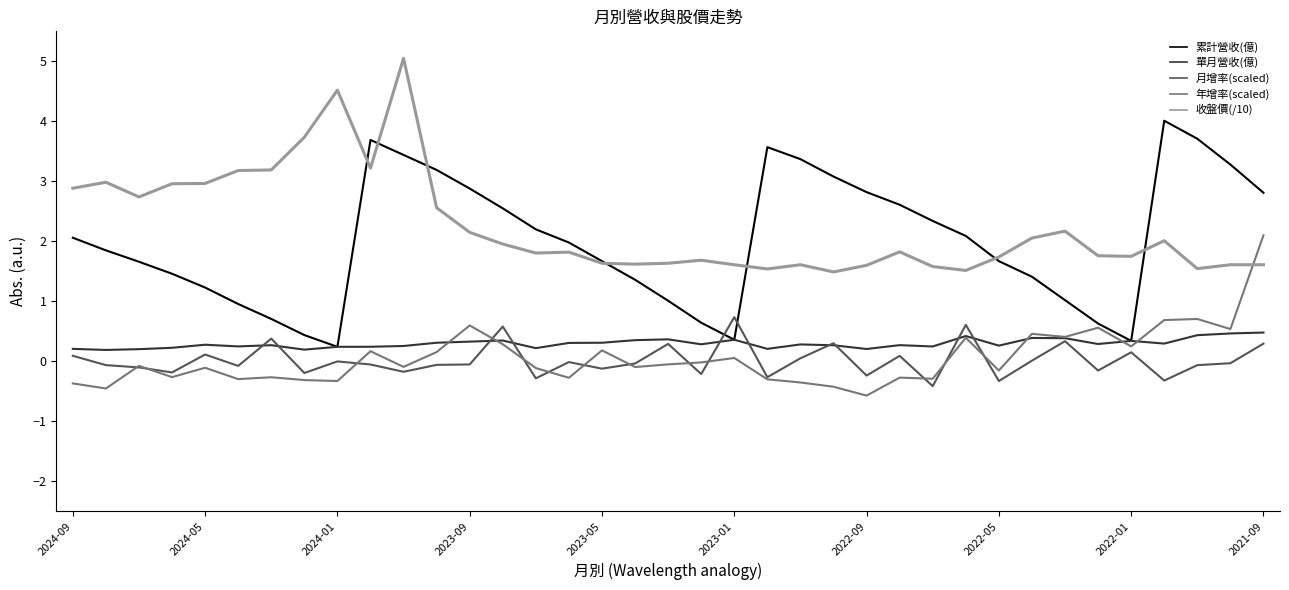

How many lines are shown in the chart?

5